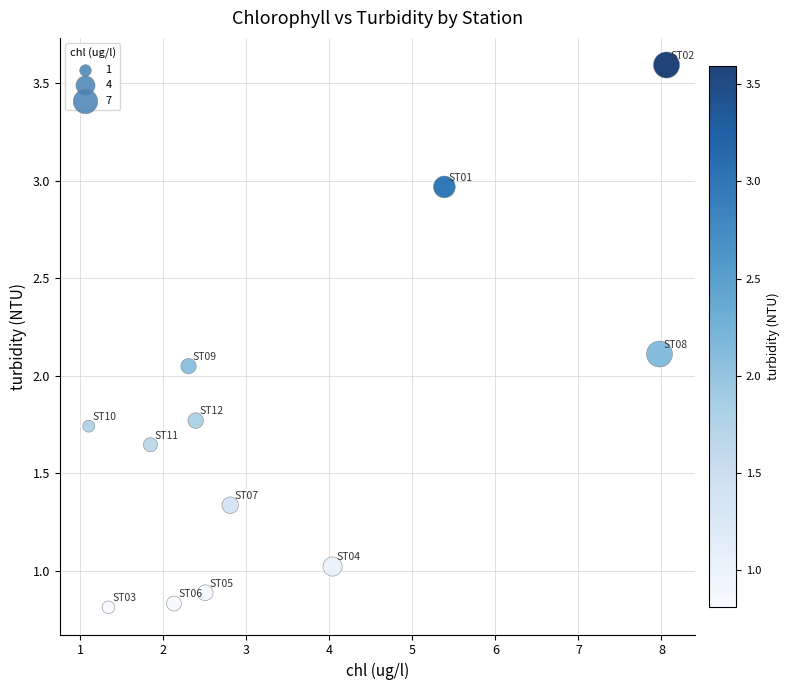

What is the range of X values (max minus min)?

7.0